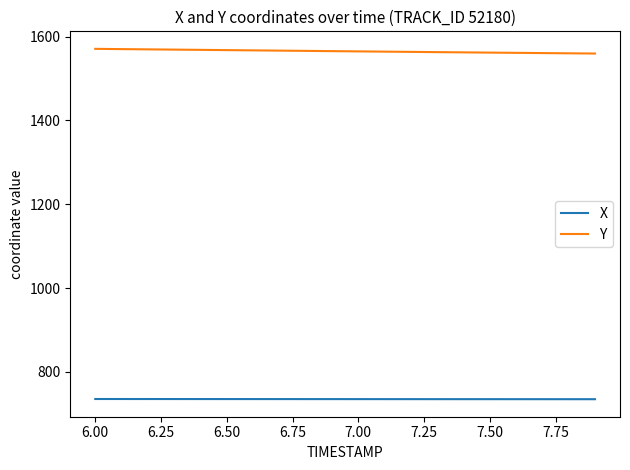

What is the lowest value of the X series?

734.9